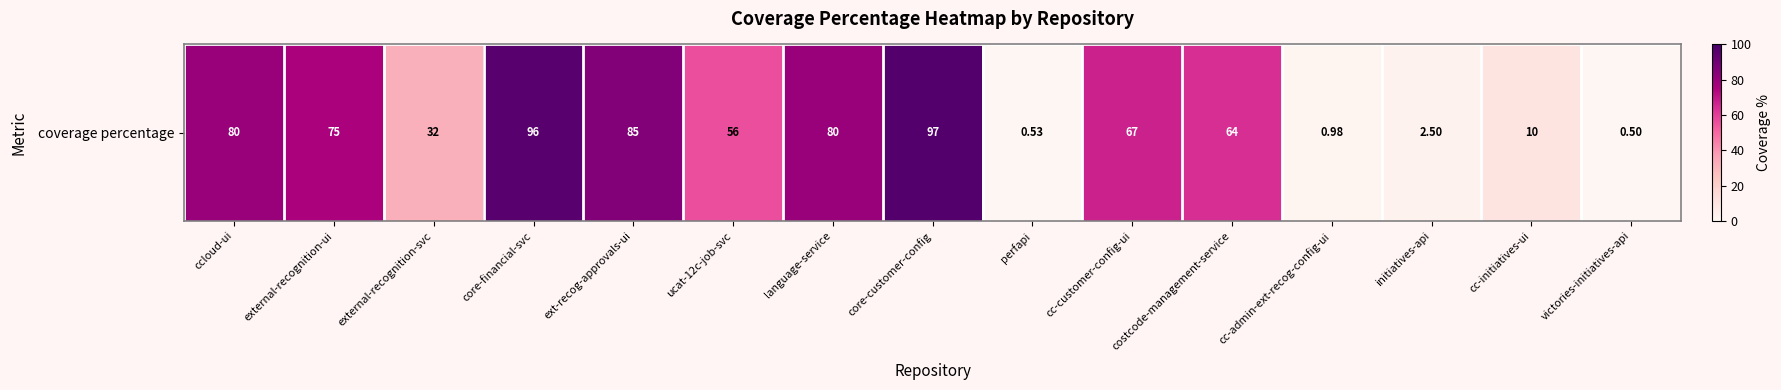

Rank the categories by value from highest to lowest.

core-customer-config, core-financial-svc, ext-recog-approvals-ui, ccloud-ui, language-service, external-recognition-ui, cc-customer-config-ui, costcode-management-service, ucat-12c-job-svc, external-recognition-svc, cc-initiatives-ui, initiatives-api, cc-admin-ext-recog-config-ui, perfapi, victories-initiatives-api